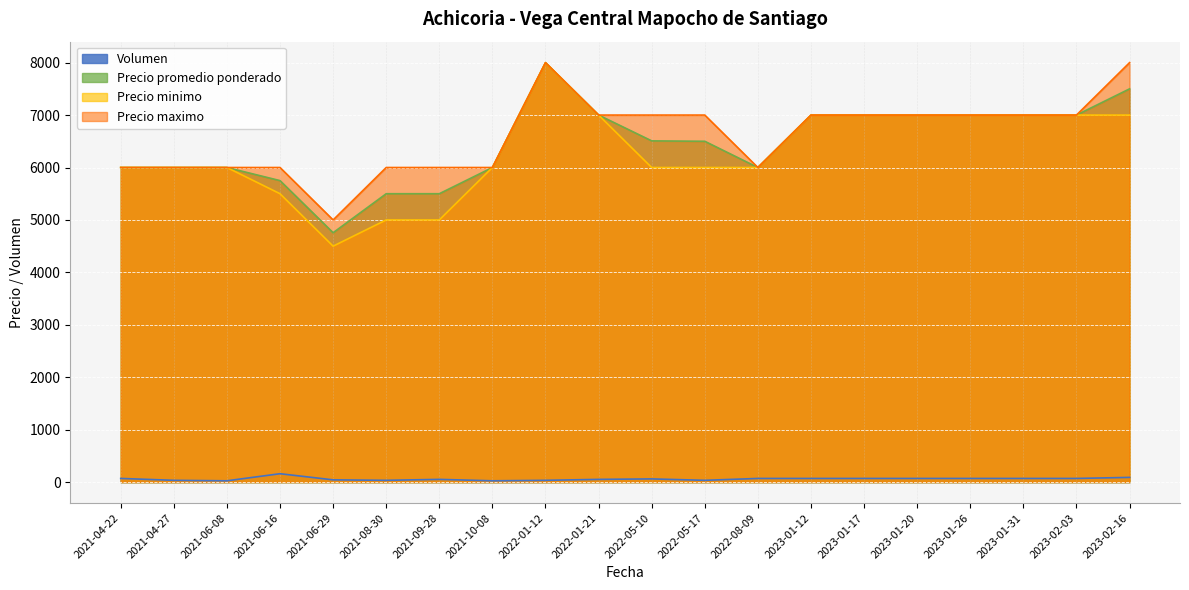

True or false: Volumen and Precio promedio ponderado cross at least once.

False